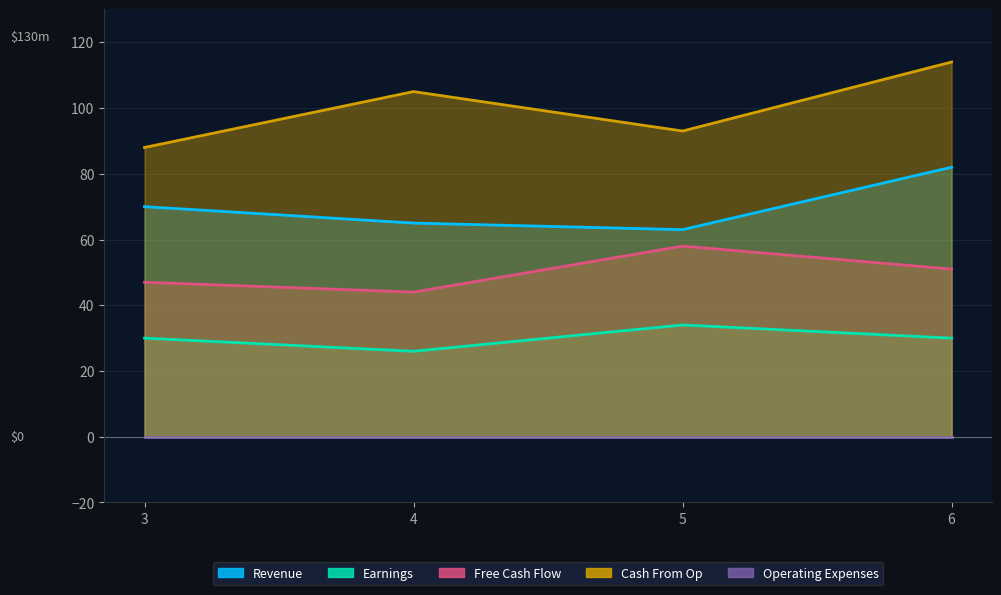

The Revenue series shows 48 at 3. True or false?

False